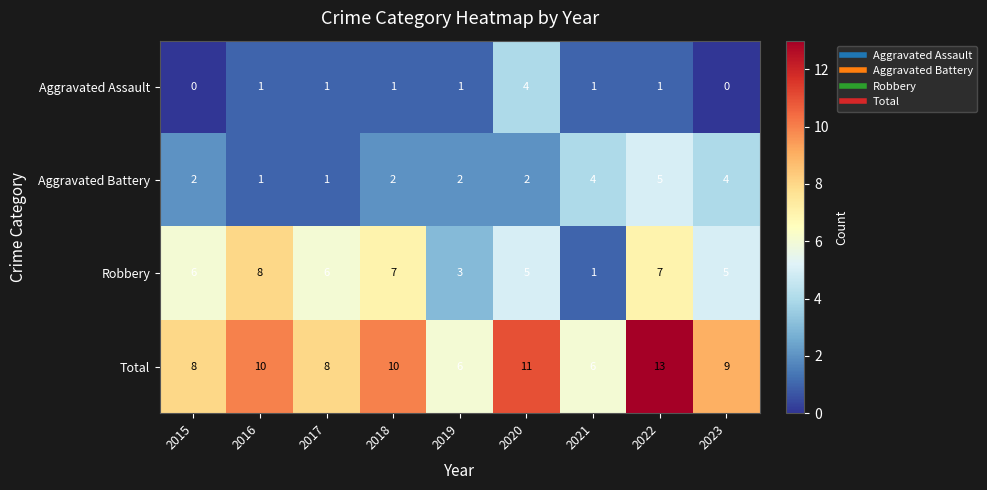

Which category has the highest value across all series?

2022